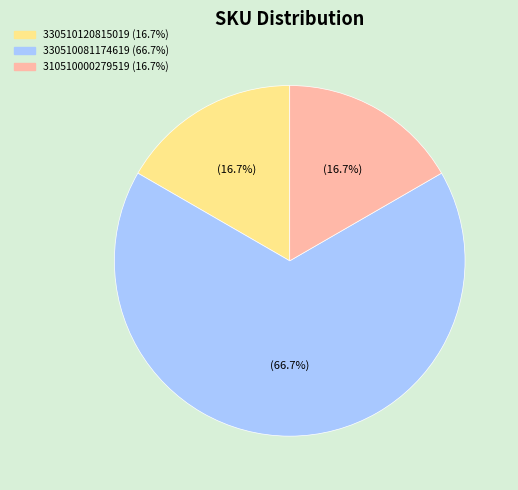

Does any single category account for the majority?

Yes